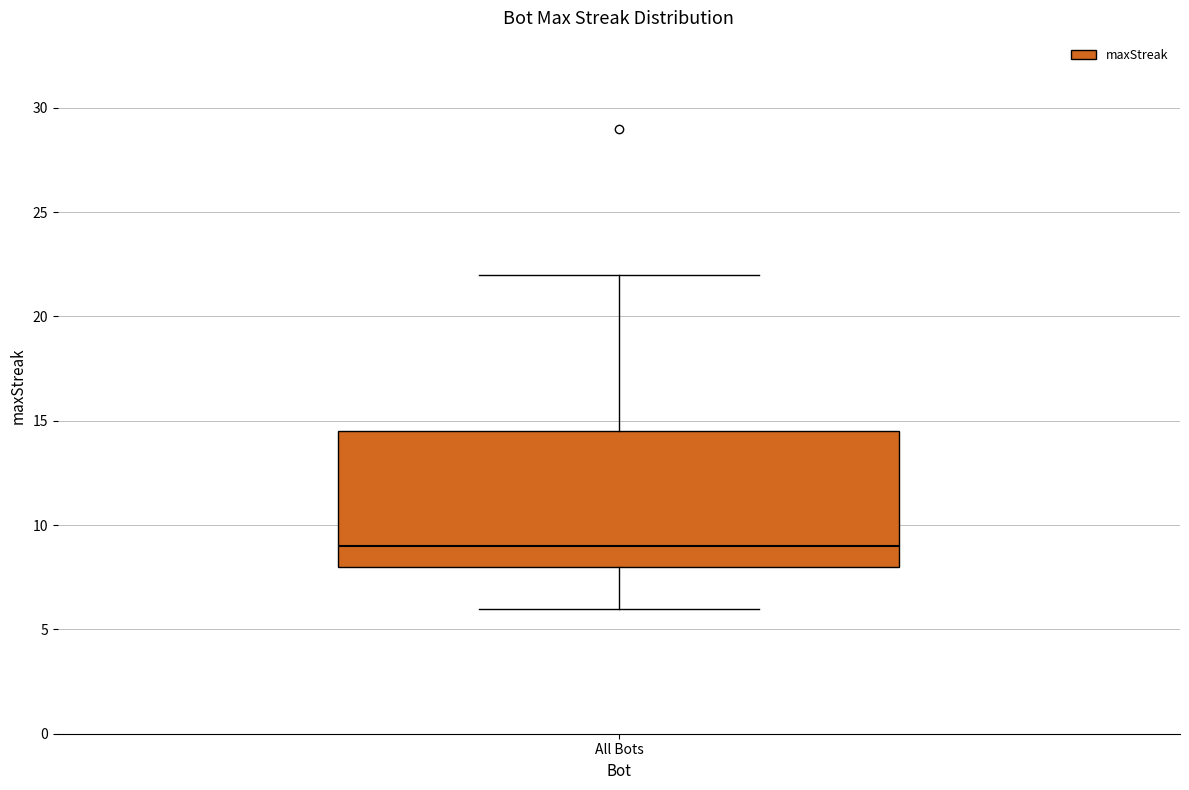

Transcribe this box plot: give where the median line is, the range the box spans, and where the two whiskers end, as read against the y-axis. The values are not printed on the chart, so give them approximately, as read against the axis.

median 9.0, box 8.0 to 14.5, whiskers 6.0 to 22.0